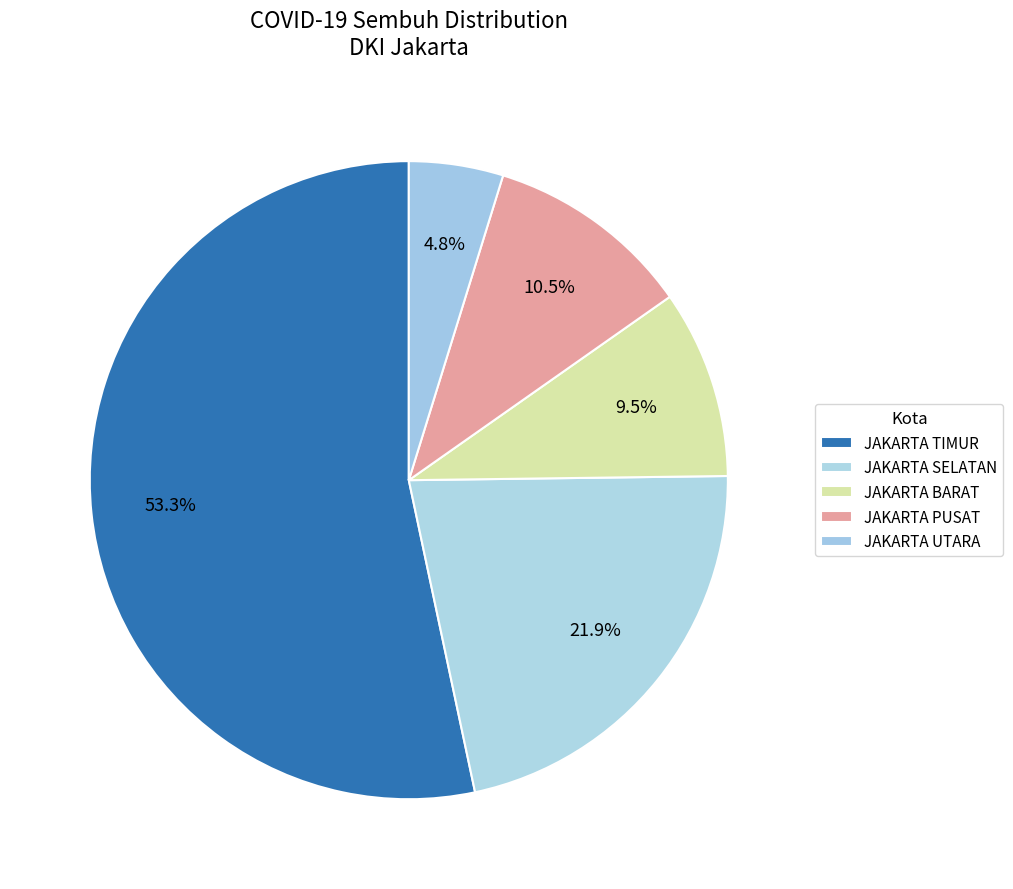

How many slices are in this pie chart?

5